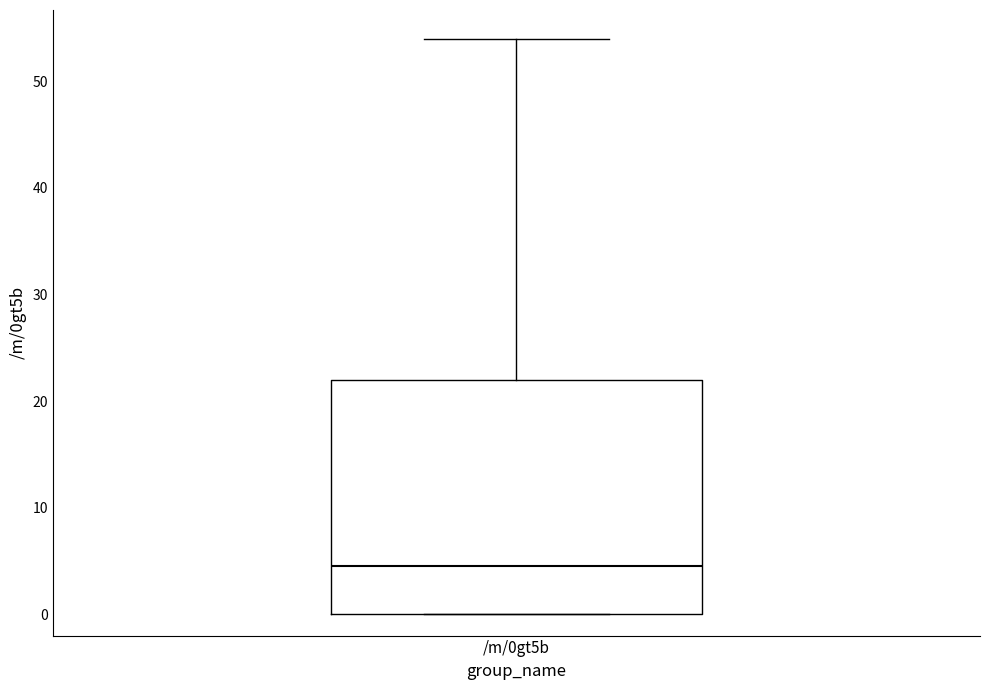

Transcribe this box plot: give where the median line is, the range the box spans, and where the two whiskers end, as read against the y-axis. The values are not printed on the chart, so give them approximately, as read against the axis.

median 5, box 0 to 22, whiskers 0 to 54